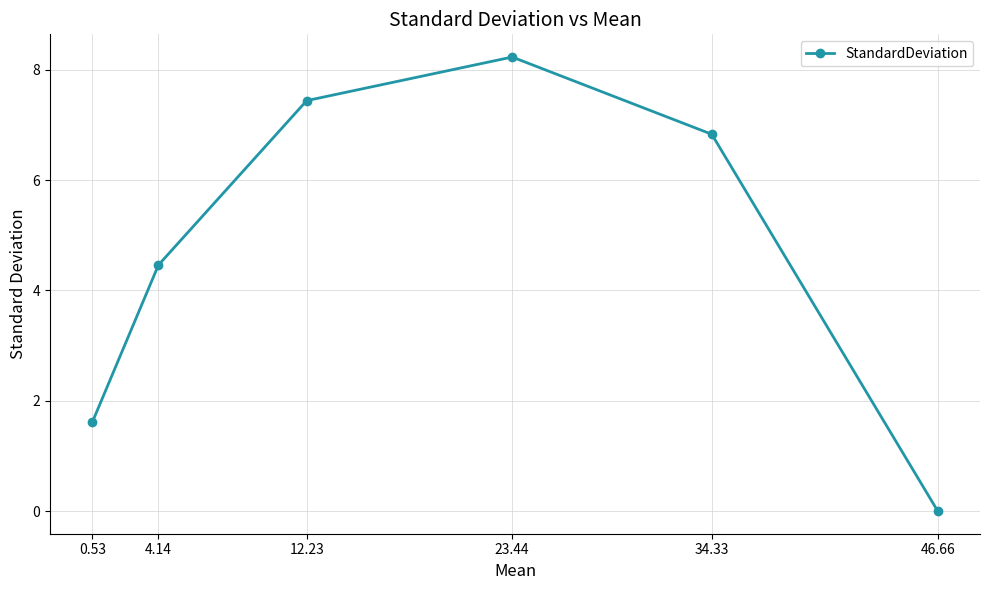

What is the maximum value shown in the chart?

8.2